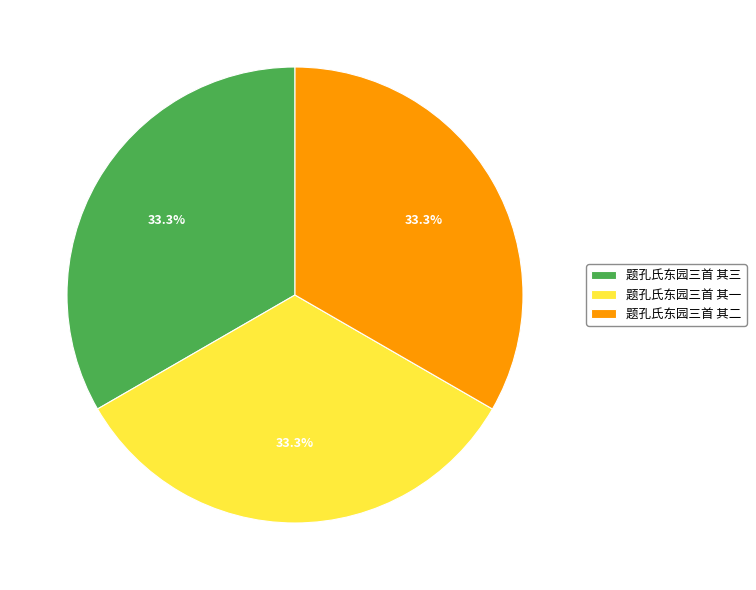

To the nearest percent, what is the average slice percentage?

33%